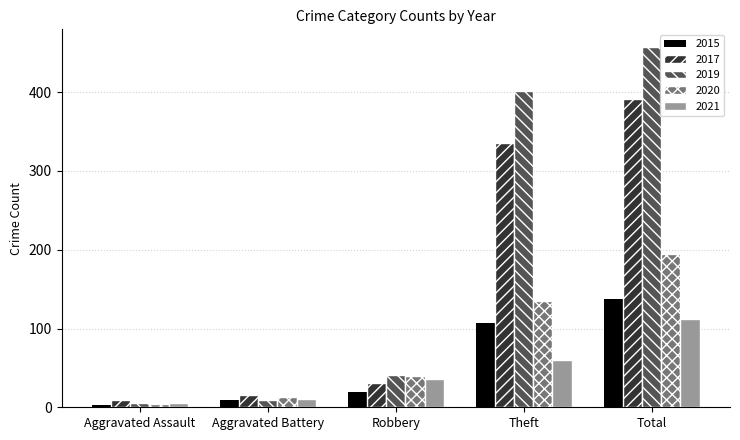

What is the difference between the highest and lowest values at Total?

345